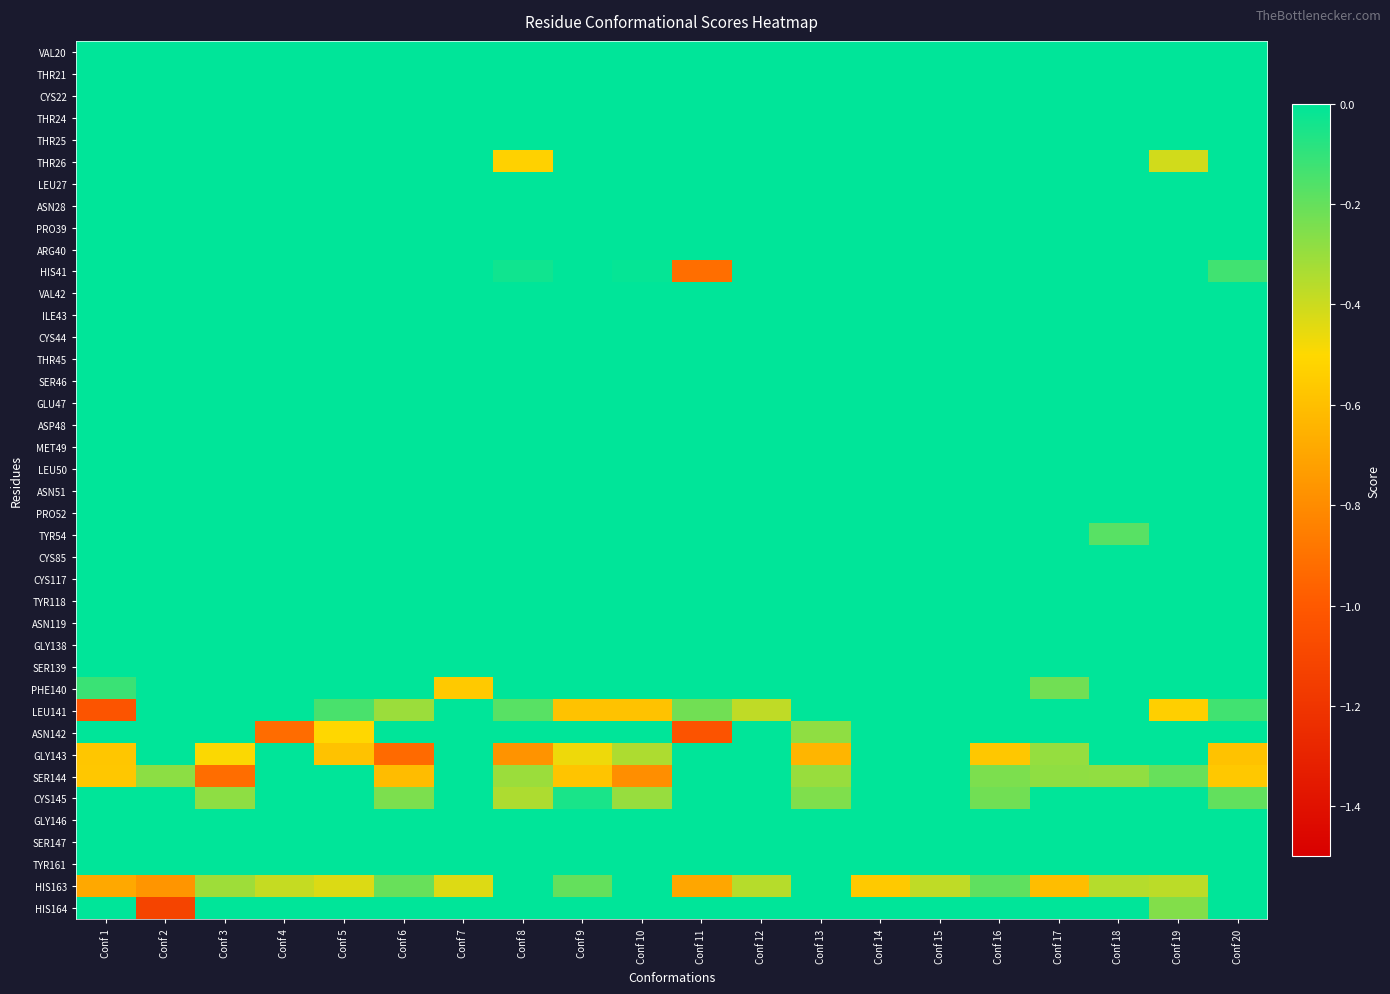

Count the number of categories in the chart.

20